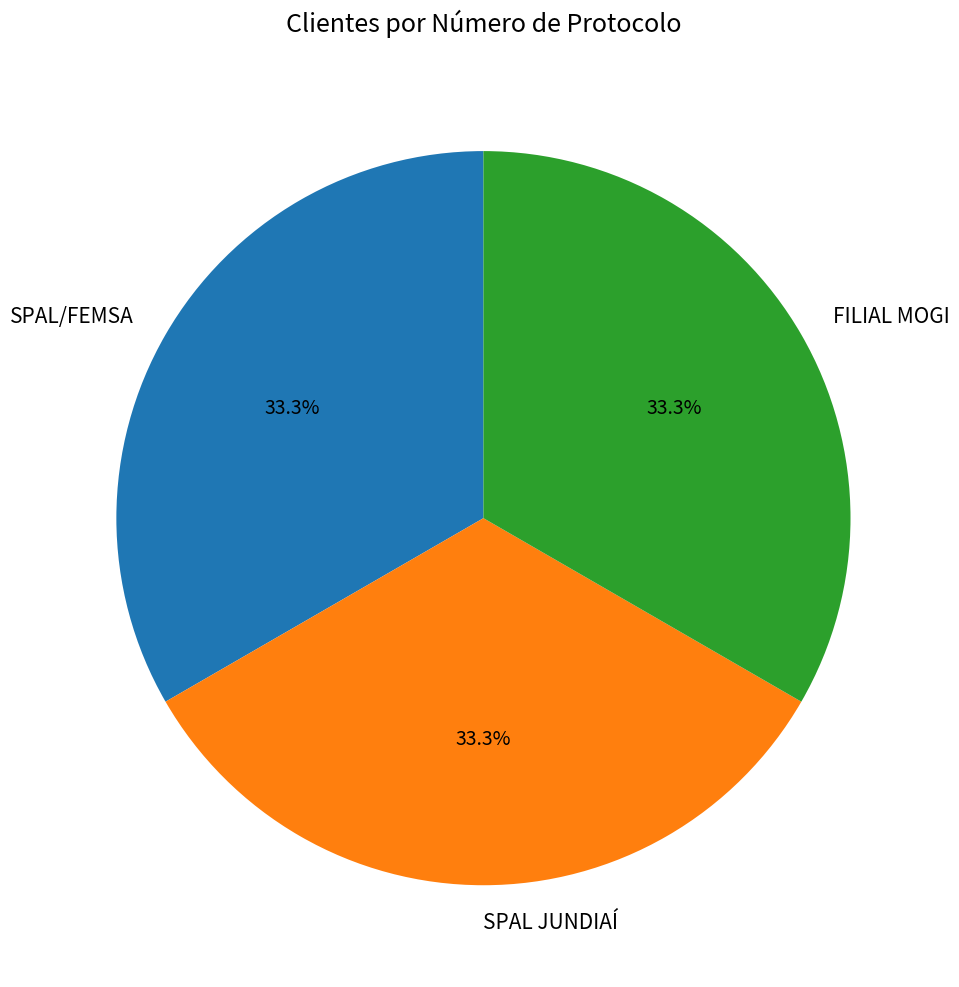

Does any single category account for the majority?

No